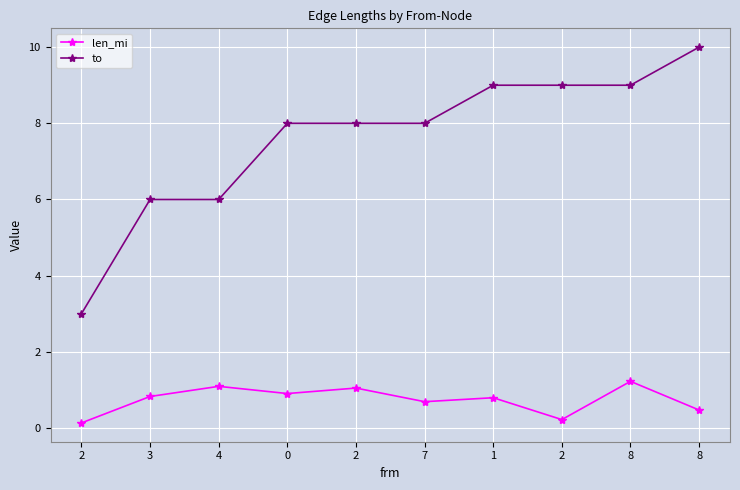

How many lines are shown in the chart?

2